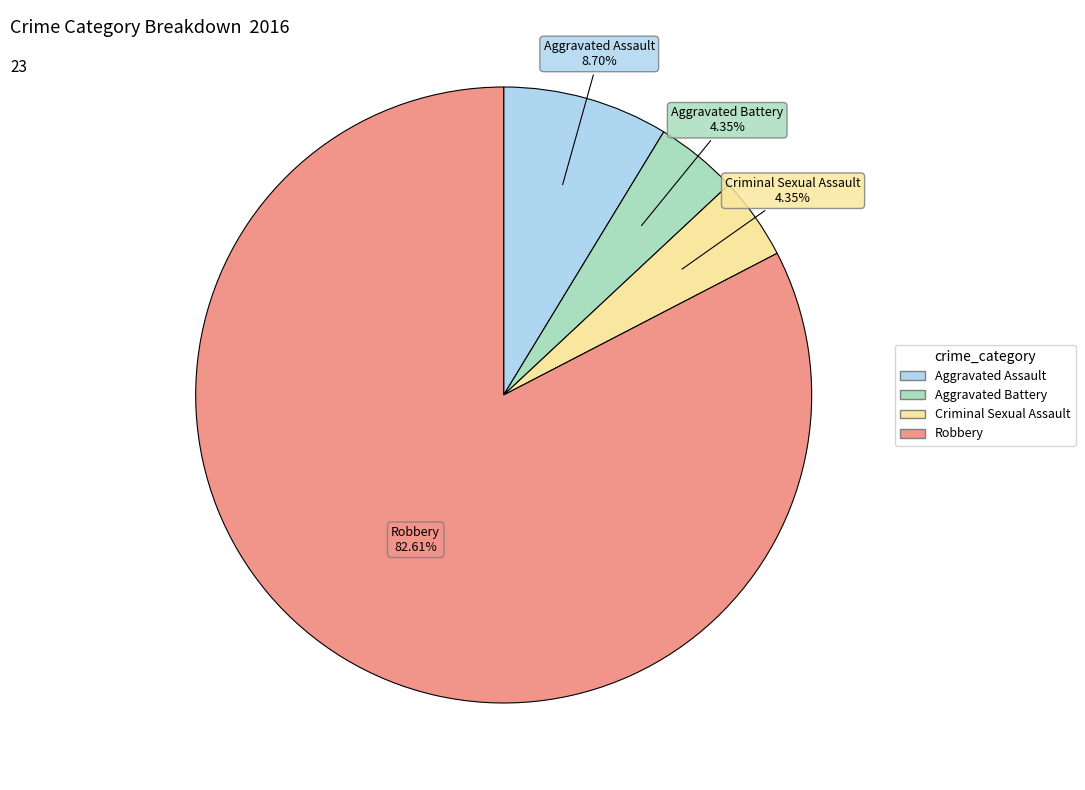

To the nearest percent, what percentage of the pie is Robbery?

83%